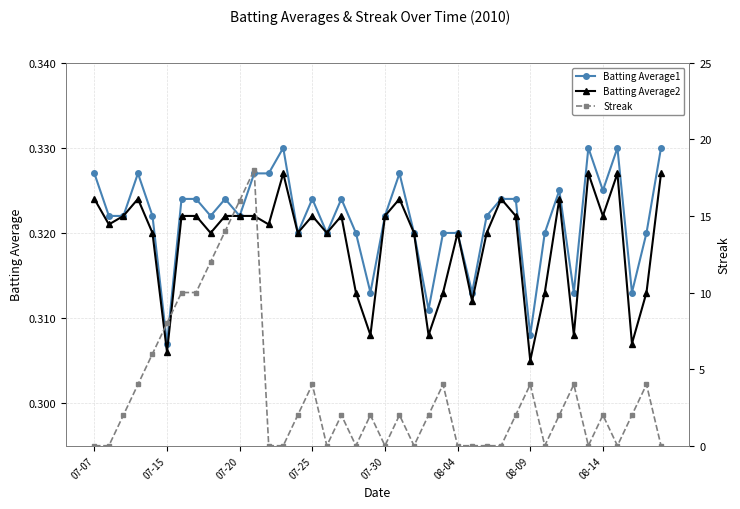

The Batting Average1 series shows 0.3 at 07-07. True or false?

True